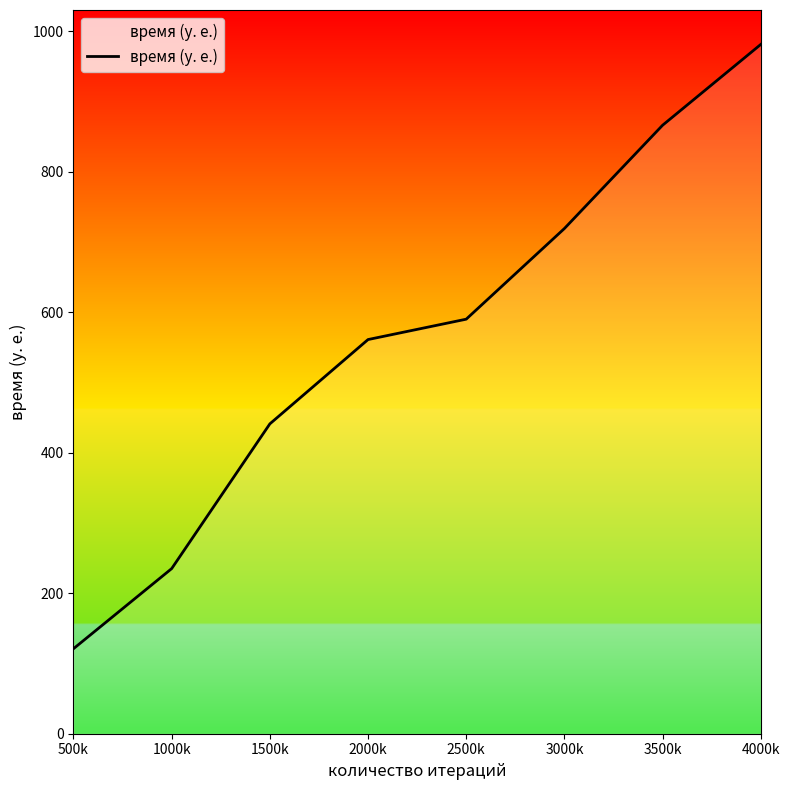

What is the average value?

564